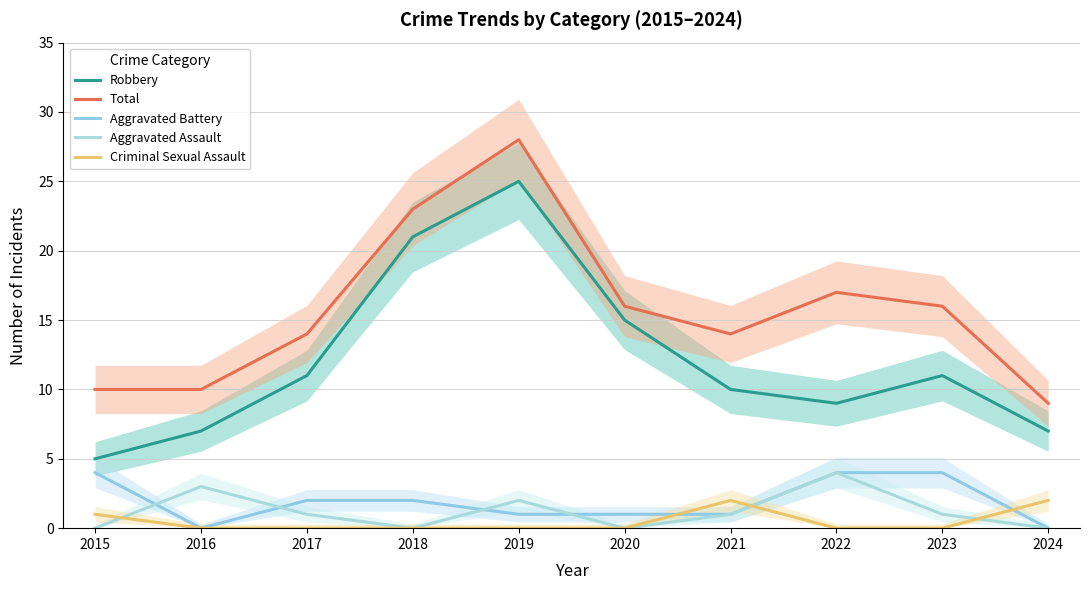

True or false: Robbery and Aggravated Battery intersect in this chart.

False